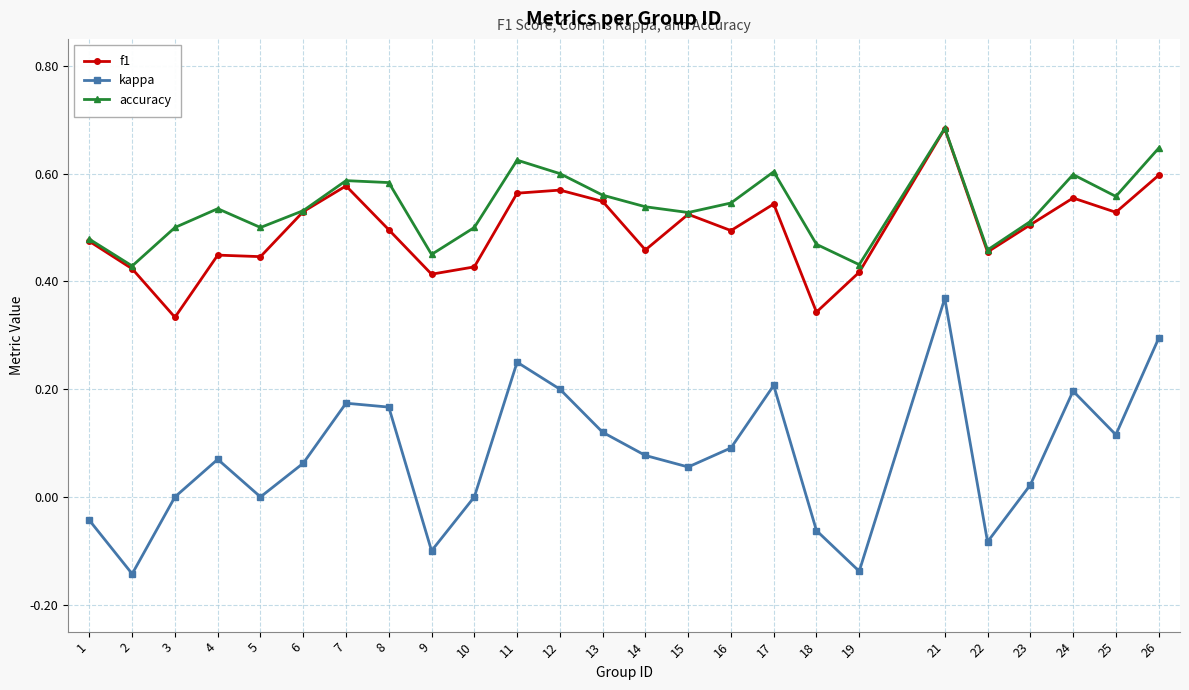

True or false: f1 has more than 2 interior local peaks.

True